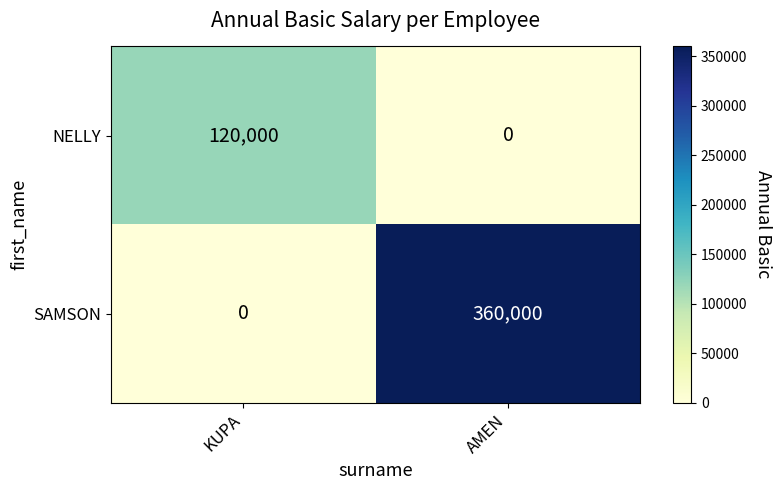

Which category has the highest value in the NELLY series?

KUPA